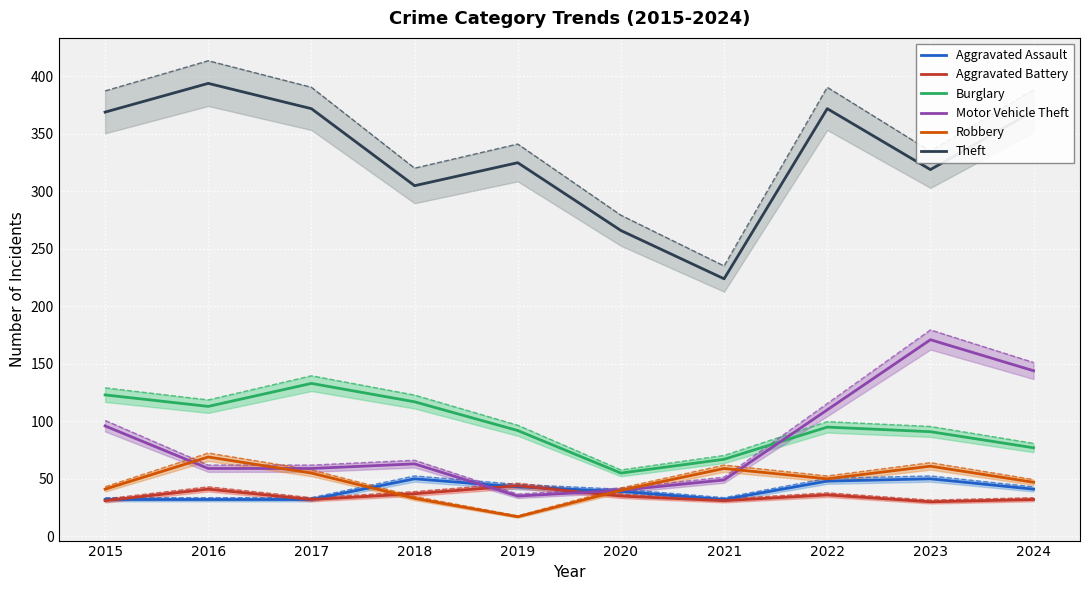

What are all the series names shown in the legend?

Aggravated Assault, Aggravated Battery, Burglary, Motor Vehicle Theft, Robbery, Theft